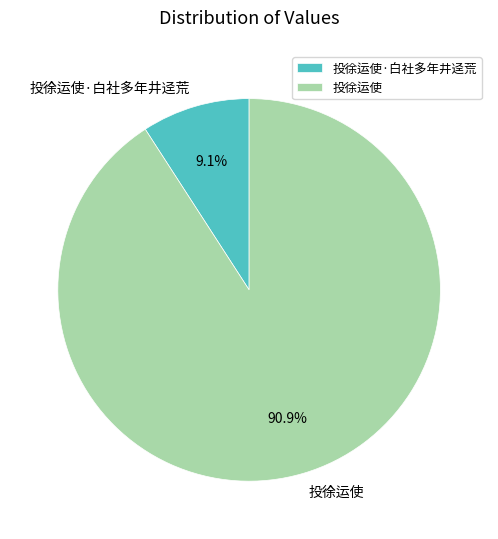

To the nearest percent, what percentage of the pie is 投徐运使?

91%